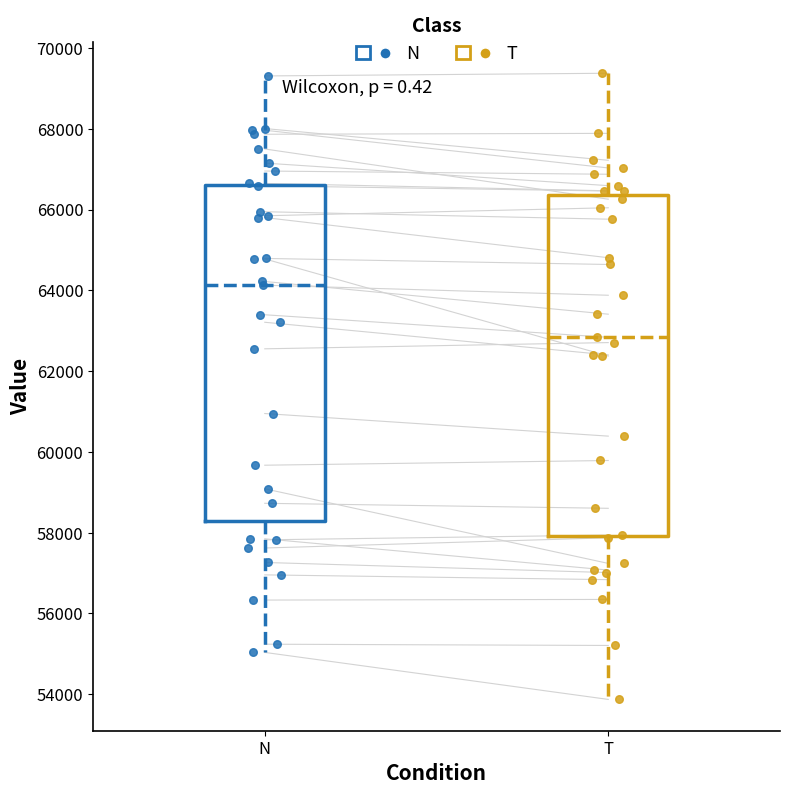

Reading left to right, read every box against the y-axis: the position of its median line, the range the box covers, and the ends of its whiskers. The values are not printed on the chart, so give them approximately, as read against the axis.

N: median 64200, box 58200 to 66600, whiskers 55000 to 69400
T: median 62800, box 58000 to 66400, whiskers 53800 to 69400